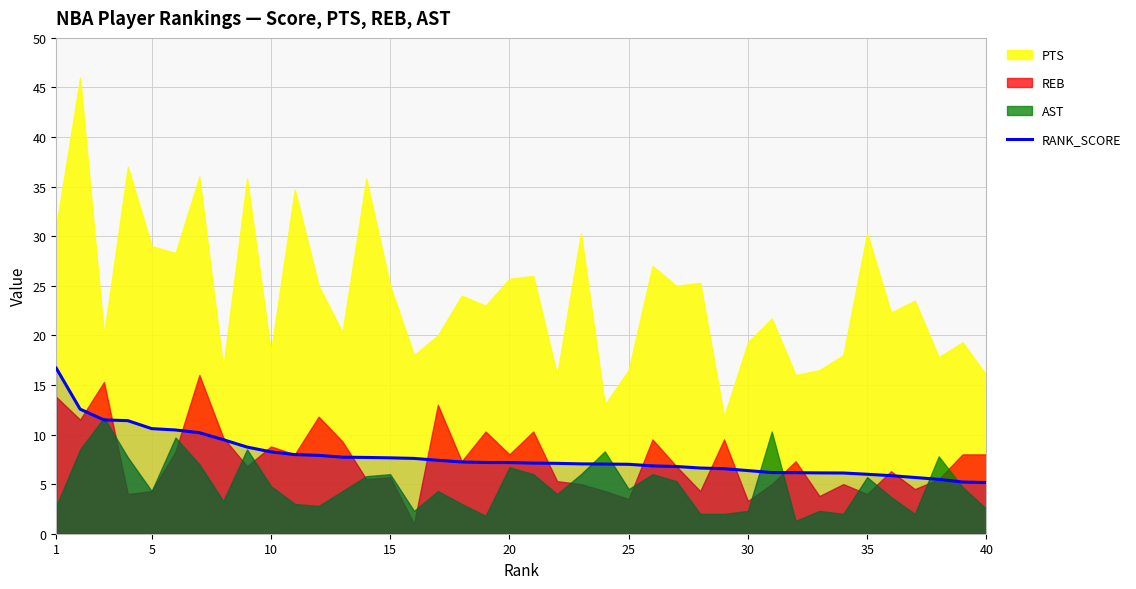

The RANK_SCORE series shows 6.4 at 30. True or false?

True